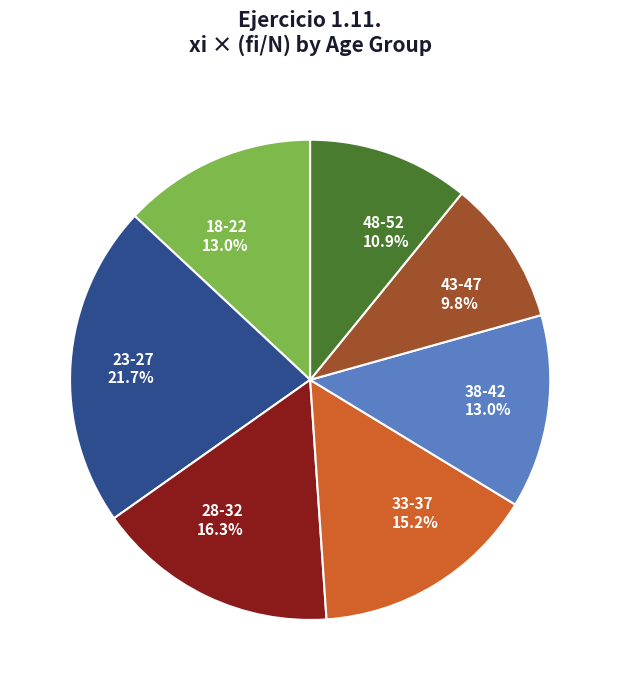

True or false: 38-42 accounts for 13% of the total.

True